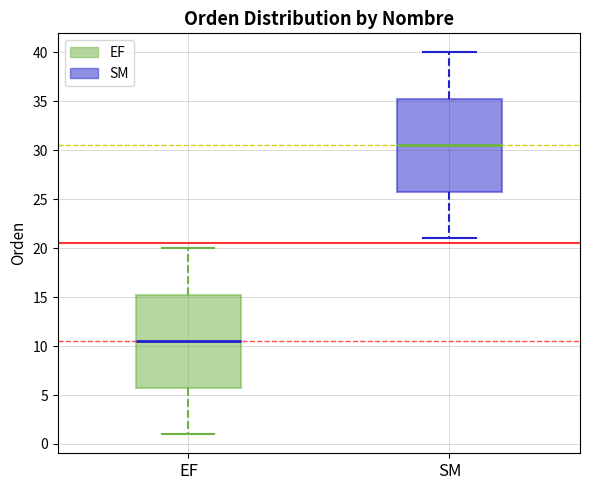

Where does the lower whisker of the box for EF end on the y-axis? The values are not printed on the chart, so give them approximately, as read against the axis.

1.0